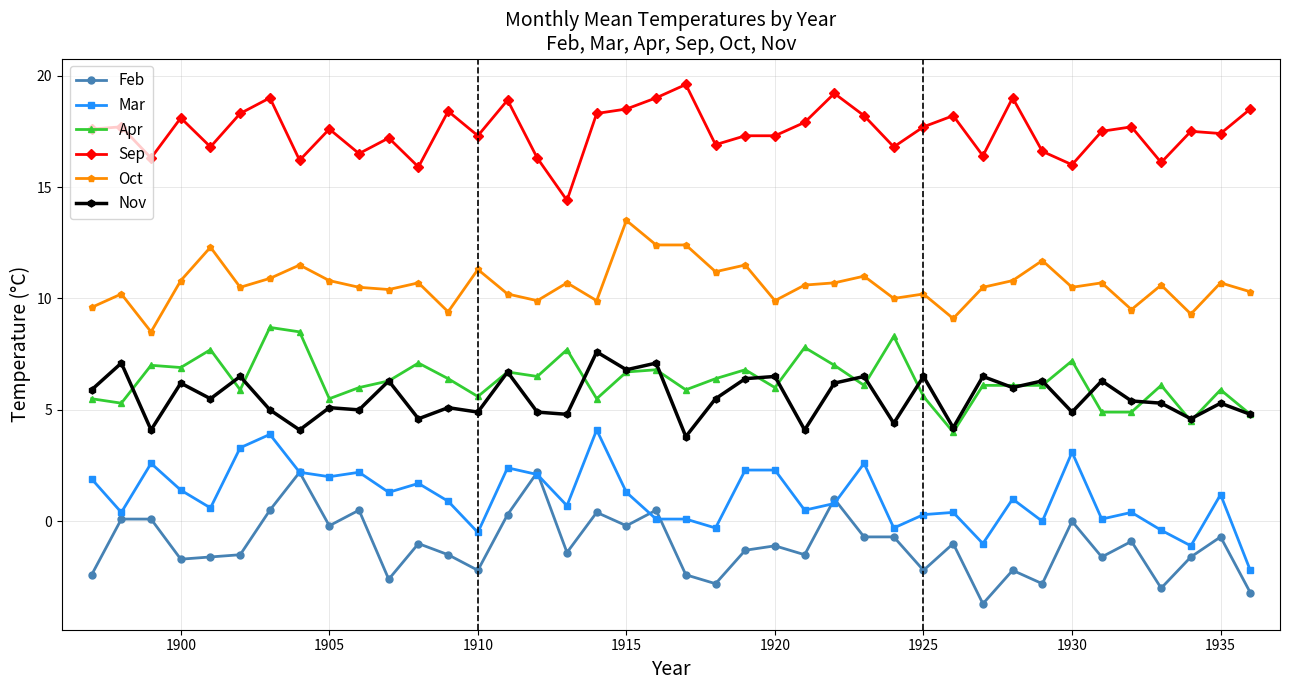

True or false: Oct has more than 1 points higher than both neighbors.

True